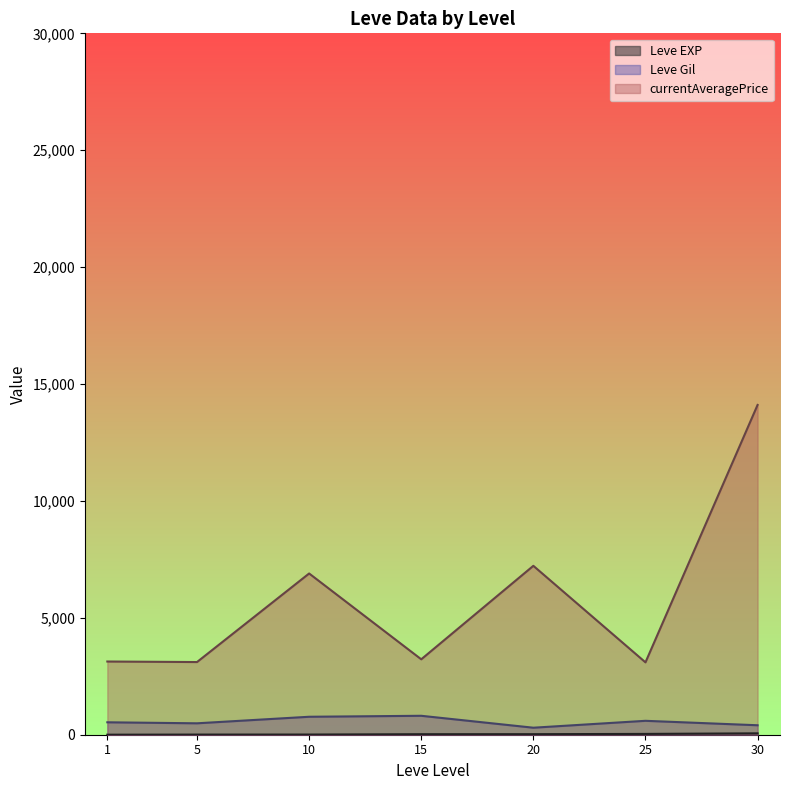

What are all the series names shown in the legend?

Leve EXP, Leve Gil, currentAveragePrice